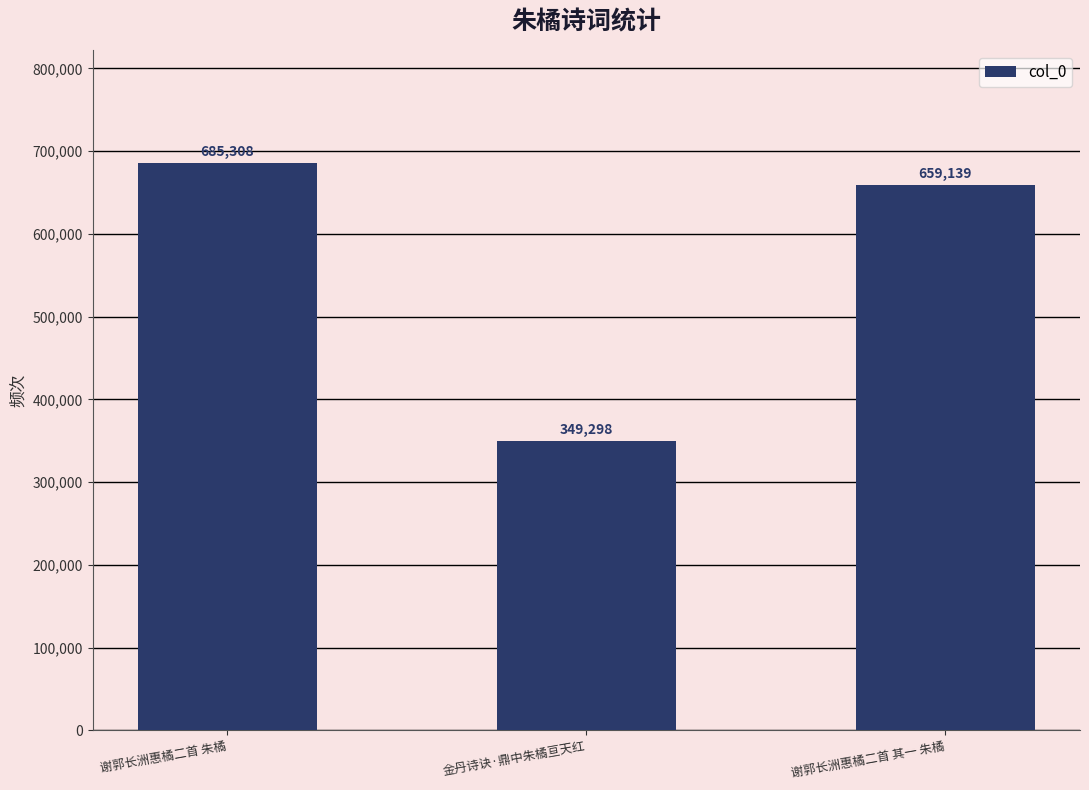

Reading left to right, extract all data points from this chart.

685308	349298	659139